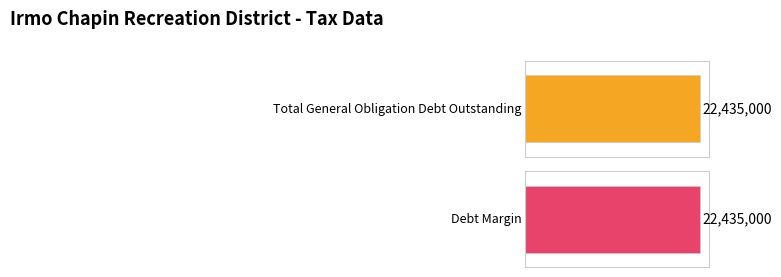

The chart shows a value of 16851880 at State Aid. True or false?

False